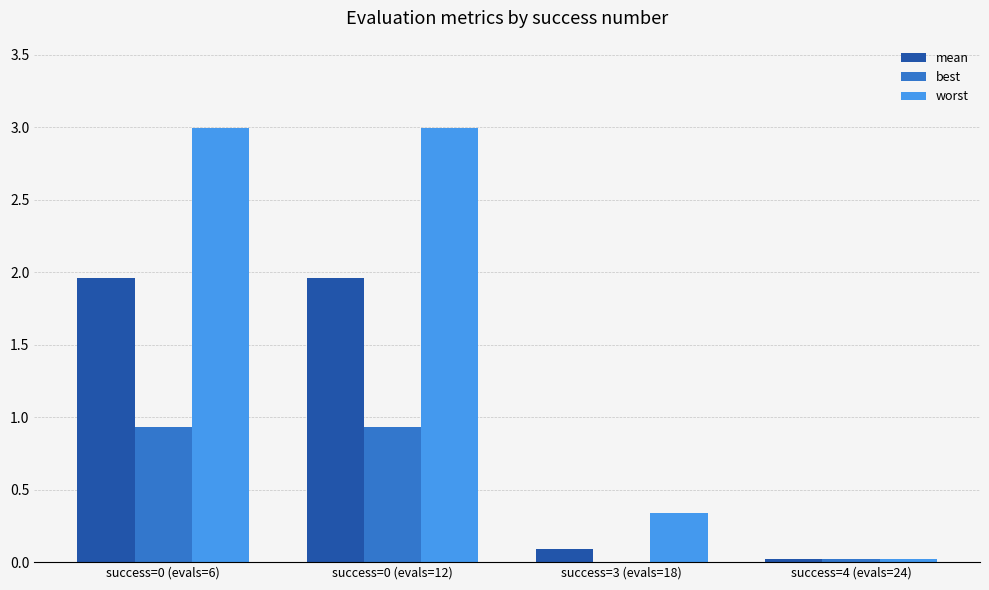

What is the total value across all series at success=0 (evals=6)?

5.9